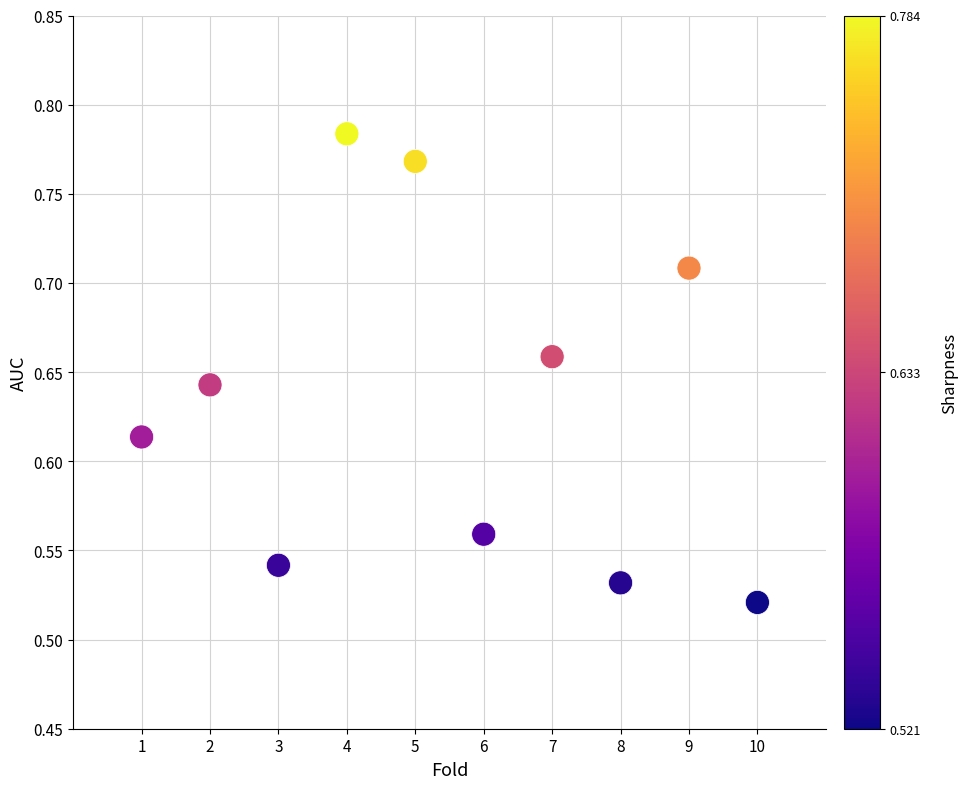

What is the range of Y values (max minus min)?

0.3